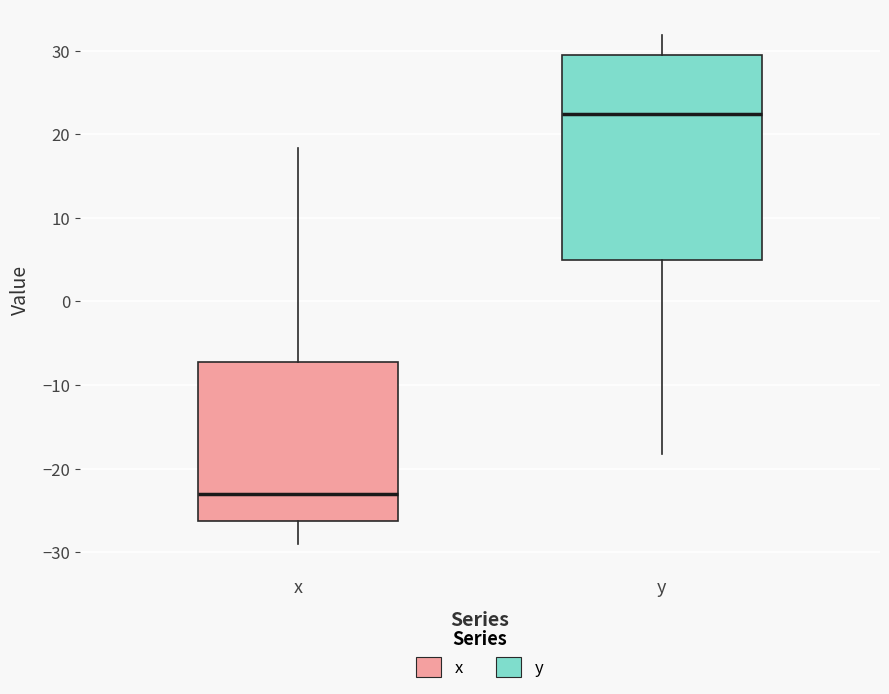

Reading left to right, transcribe this box plot: for each box, give where its median line is, the range the box spans, and where its two whiskers end, as read against the y-axis. The values are not printed on the chart, so give them approximately, as read against the axis.

x: median -23, box -26 to -7, whiskers -29 to 18
y: median 22, box 5 to 29, whiskers -18 to 32